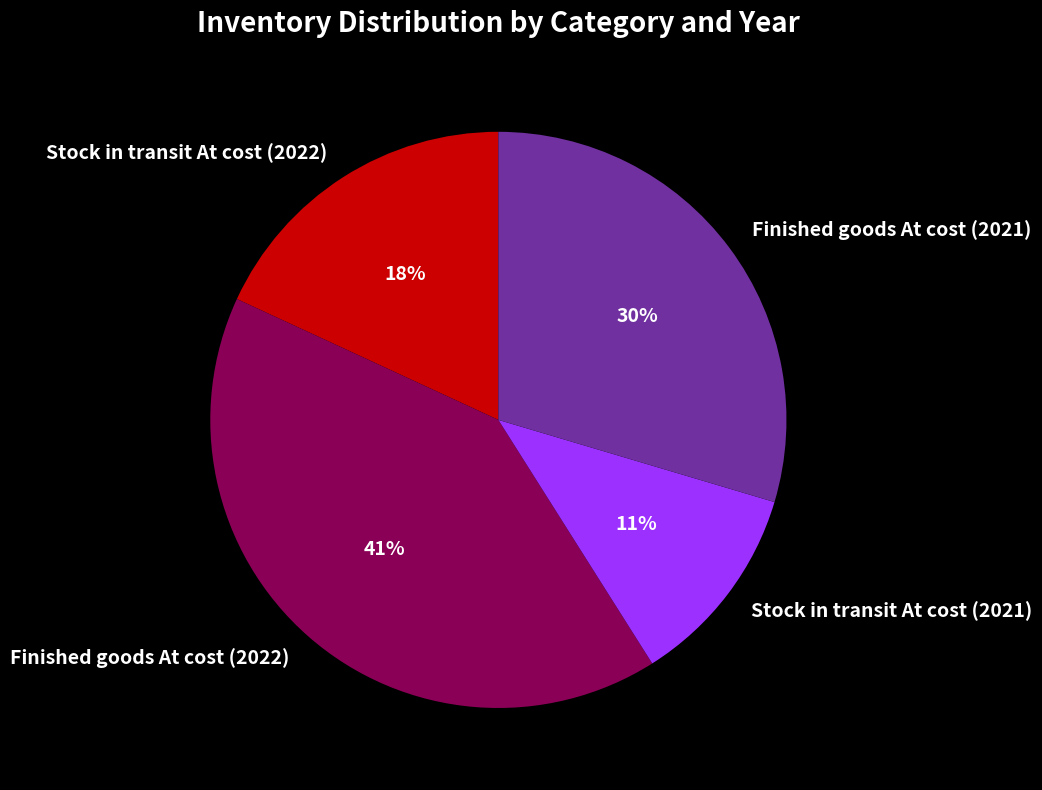

To the nearest percent, what is the combined percentage of Stock in transit At cost (2022) and Finished goods At cost (2022)?

59%